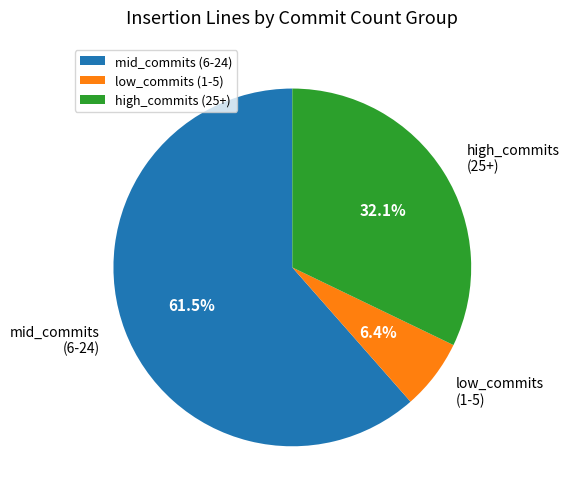

Combined, what portion of the pie is low_commits (1-5) and mid_commits (6-24)?

67.9%